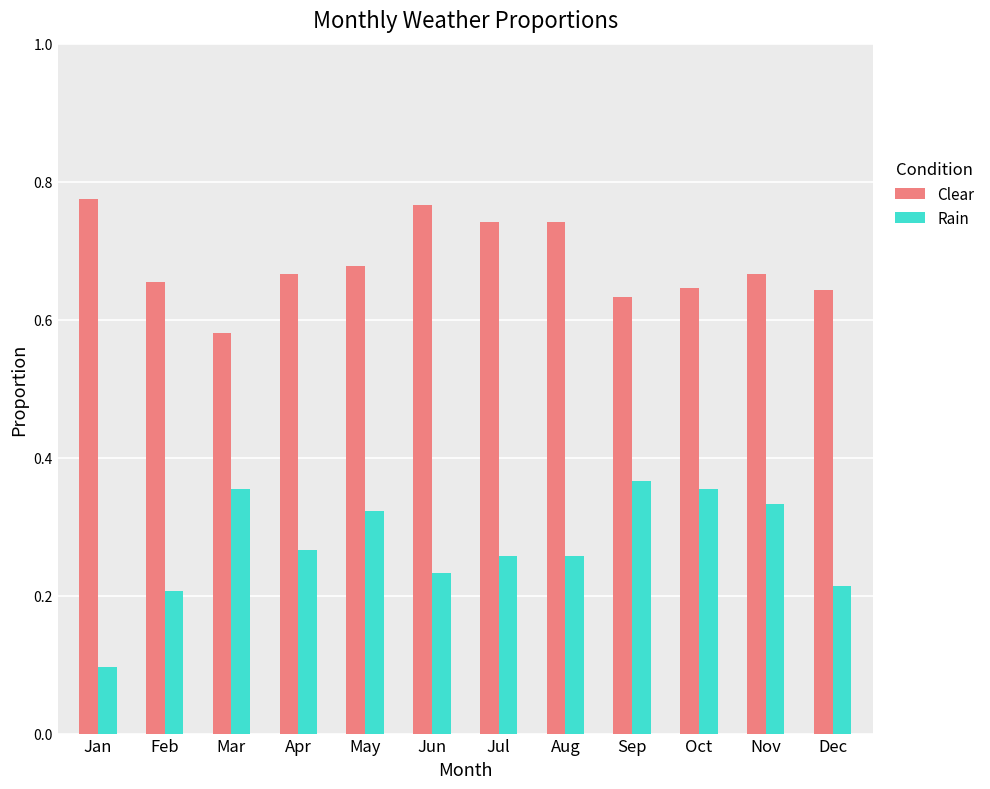

What is the total value across all series at Jan?

0.9